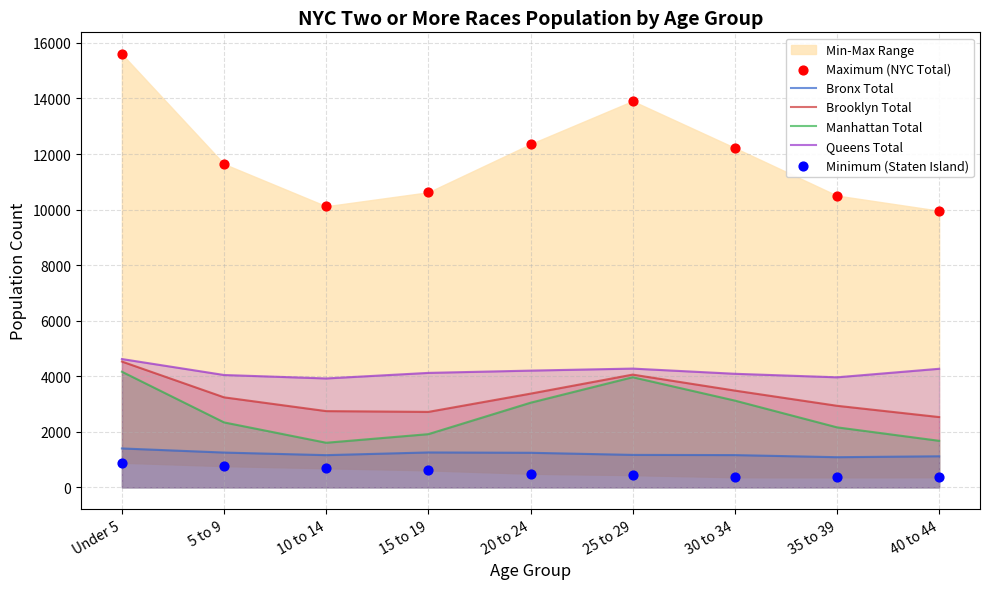

Is the value of Brooklyn Total at 40 to 44 greater than the value of Minimum (Staten Island) at 25 to 29?

Yes